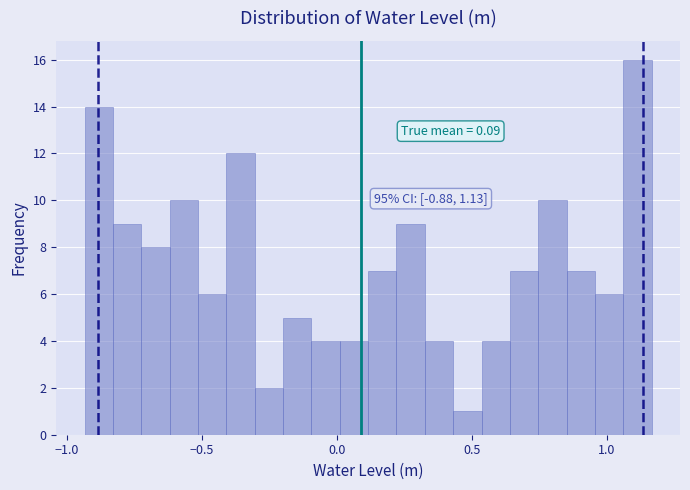

Around what value on the x-axis is the tallest bar? Give the approximate position of its centre, as read against the axis.

1.10